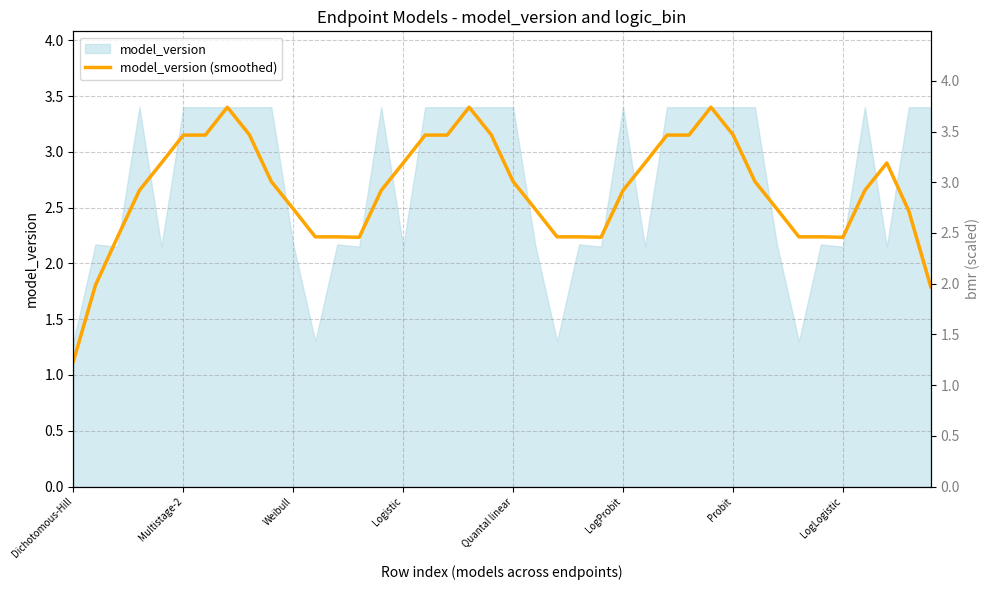

Which category has the lowest value across all series?

Dichotomous-Hill